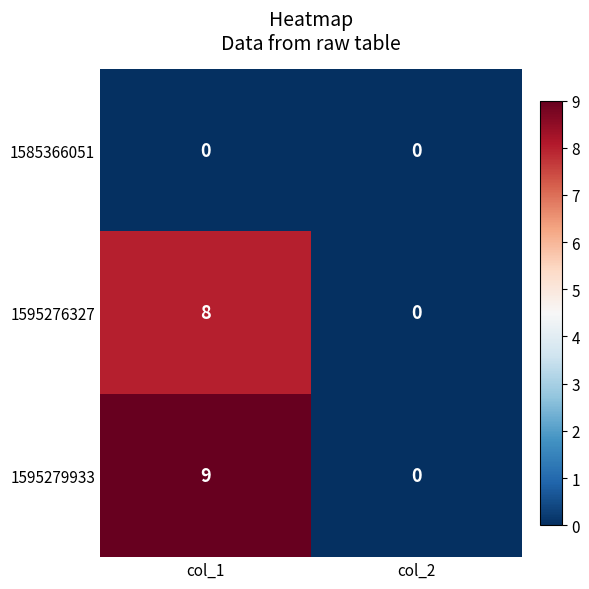

Which label corresponds to the largest value in the chart?

col_1